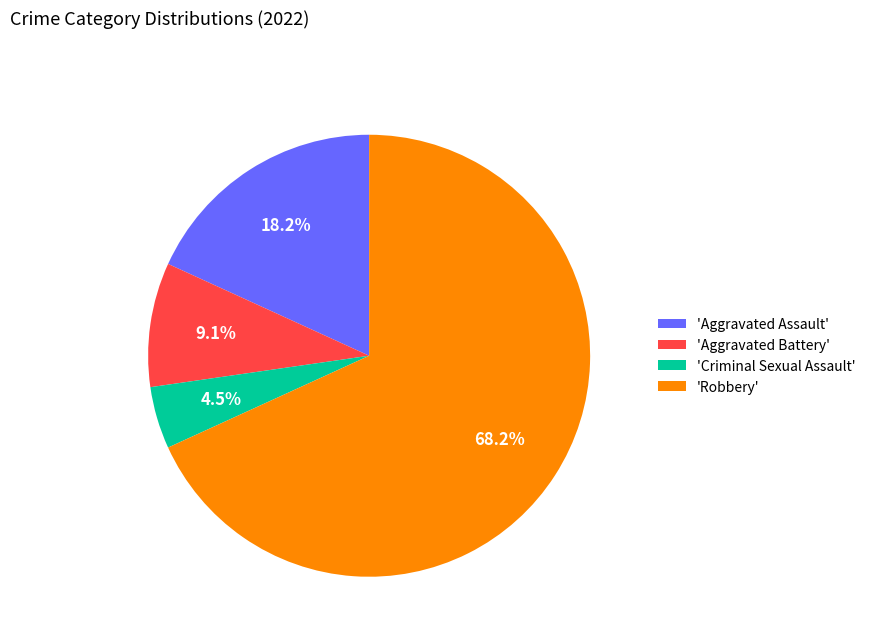

Is there a majority slice in this chart?

Yes